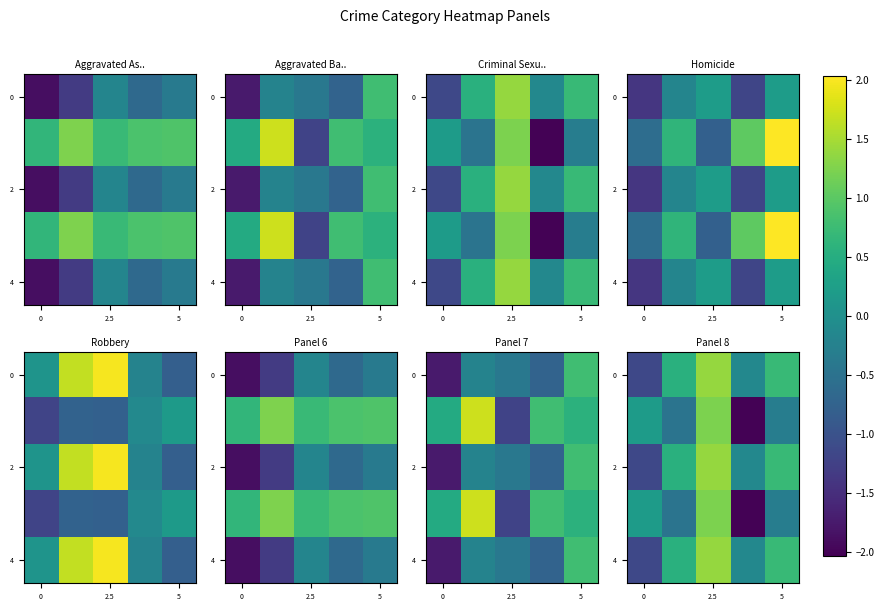

Between 2.5 and 3, which is larger?

2.5